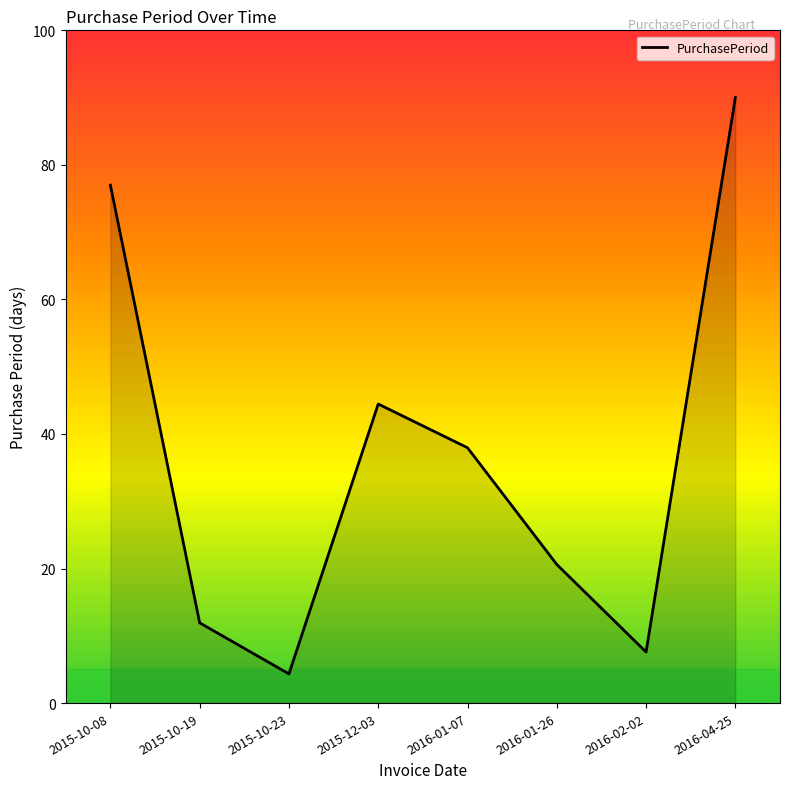

What is the average value?

36.7